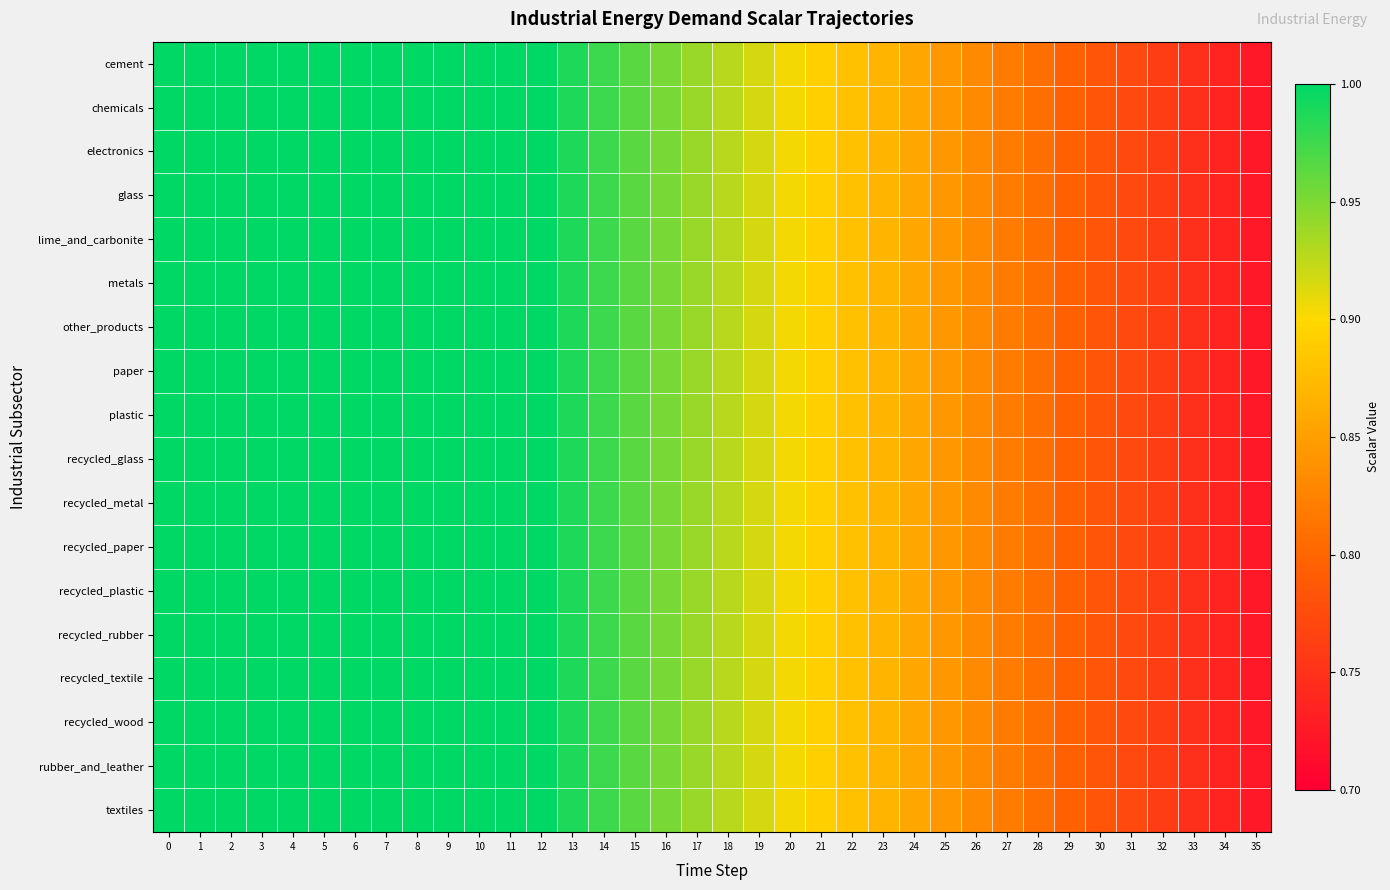

What is the total value across all series at 33?

13.5